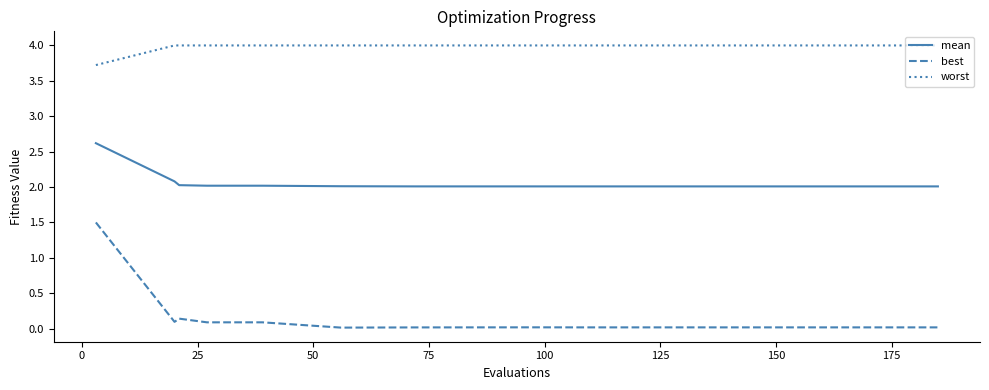

List the series in order of their overall mean, lowest first.

best, mean, worst